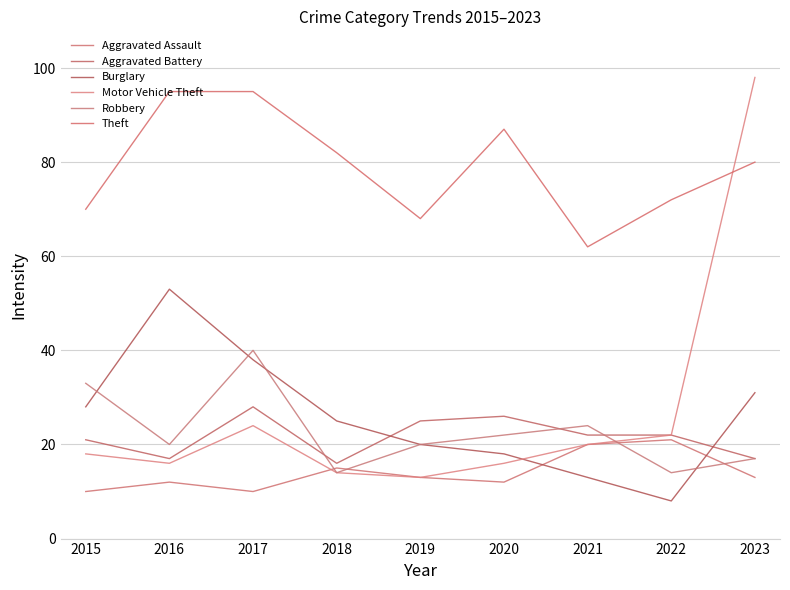

Is it true that Theft equals 70 at 2015?

True